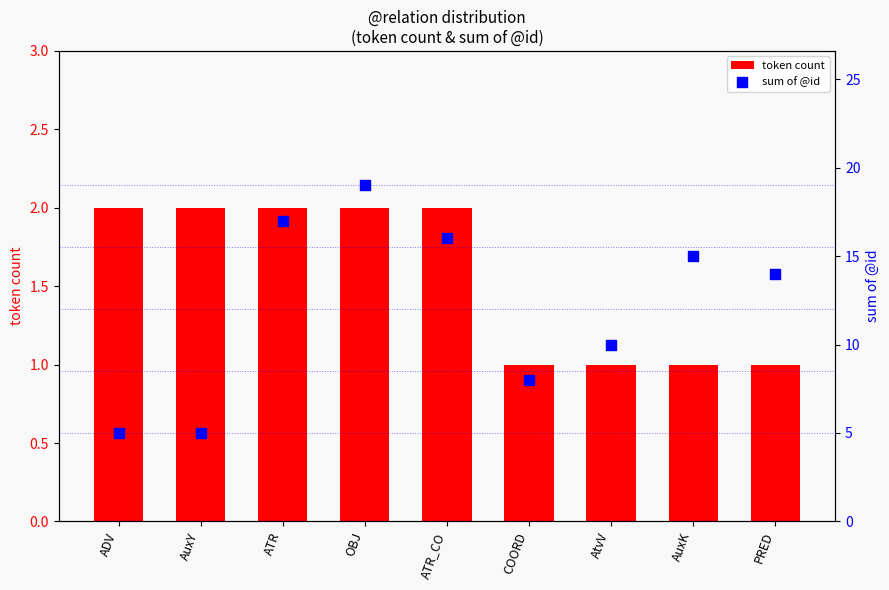

Is the value of sum of @id at AuxY greater than the value of token count at AuxY?

Yes